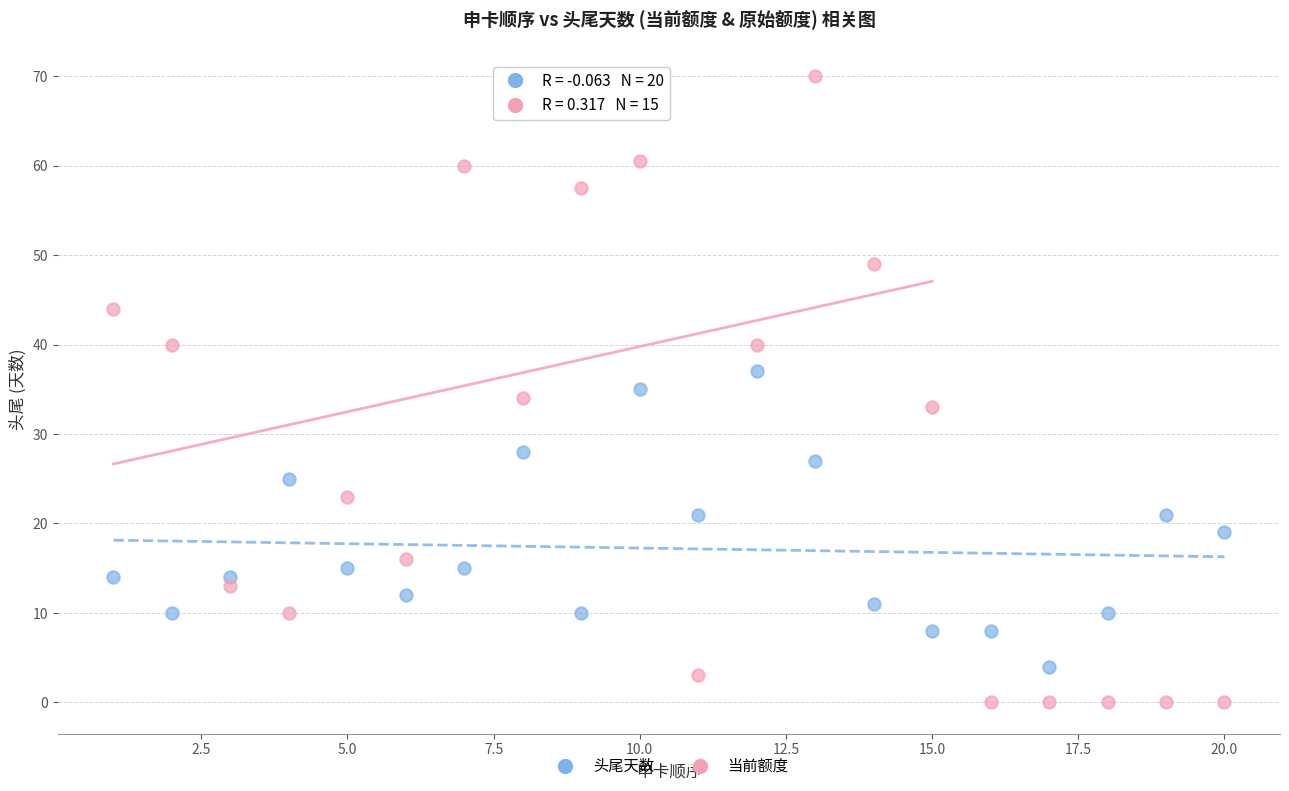

Which series contains the highest Y value?

当前额度